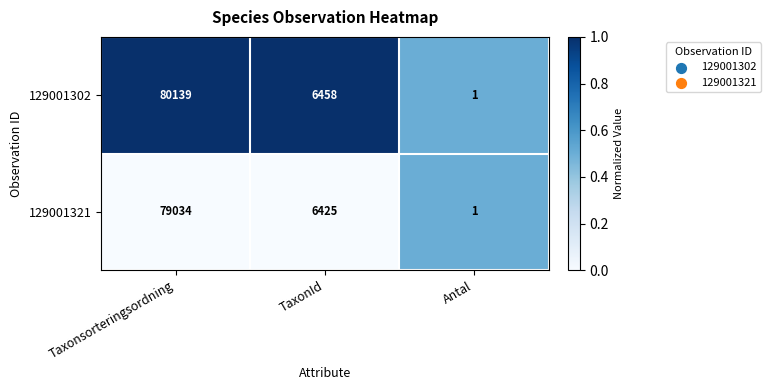

Which category has the highest value across all series?

Taxonsorteringsordning